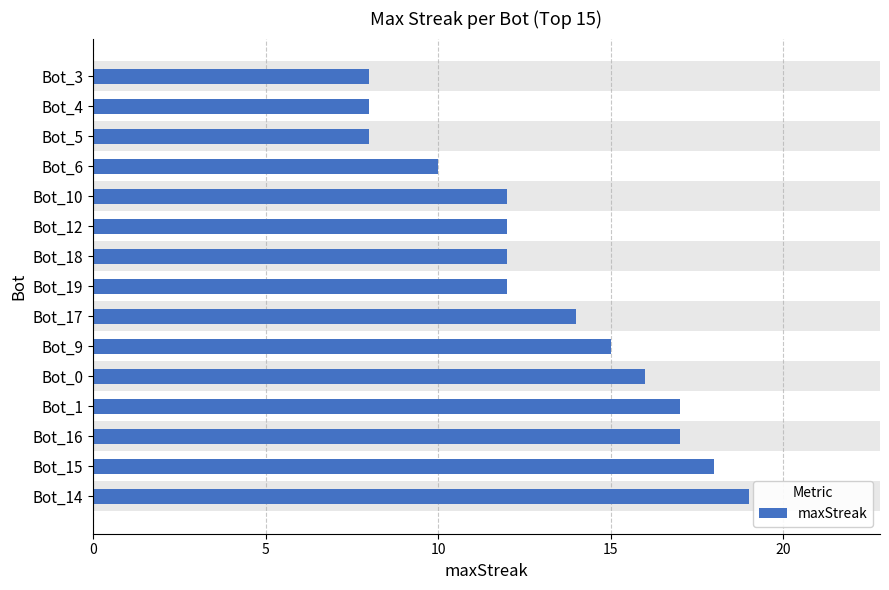

Which has a higher value, Bot_5 or Bot_9?

Bot_9